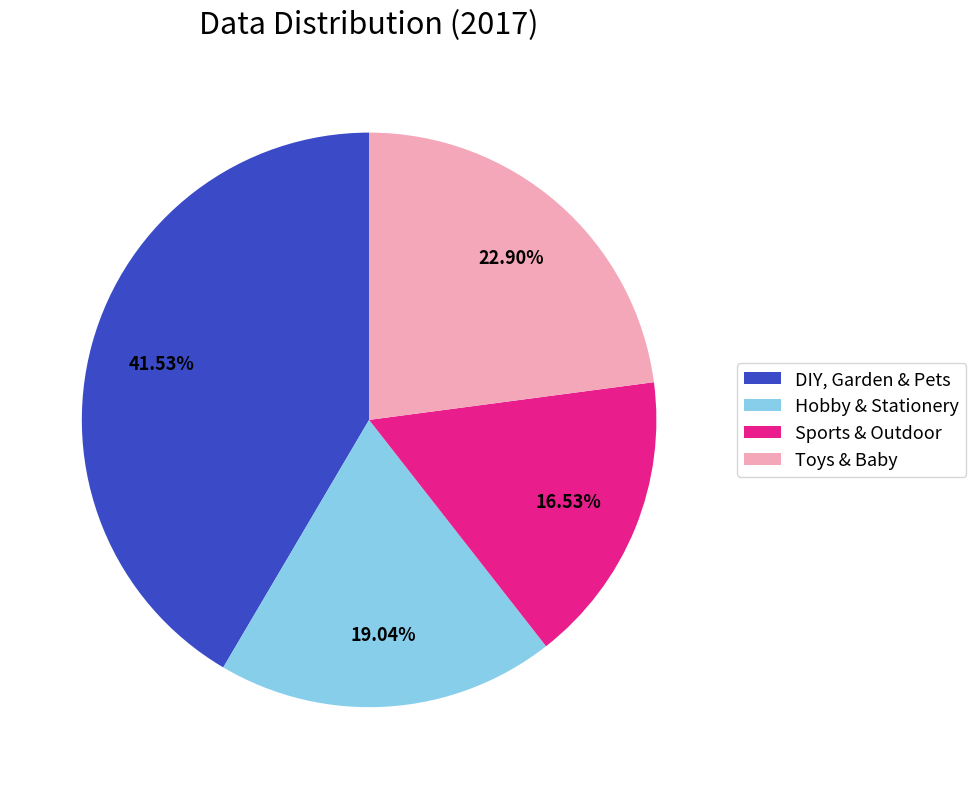

Does Sports & Outdoor represent more than half of the total?

No